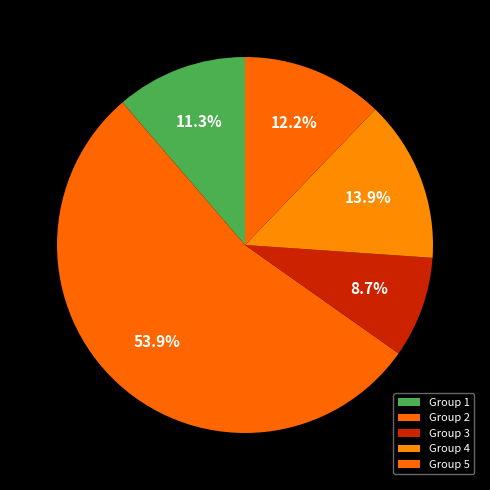

How many segments does this pie chart have?

5